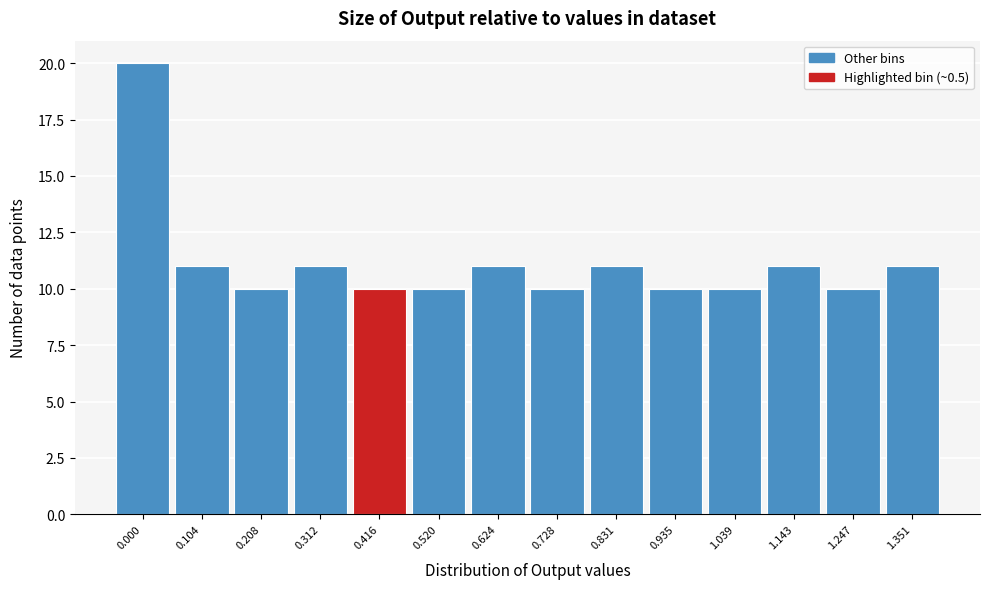

Reading left to right, what are all the values shown in this chart?

20	11	10	11	10	10	11	10	11	10	10	11	10	11